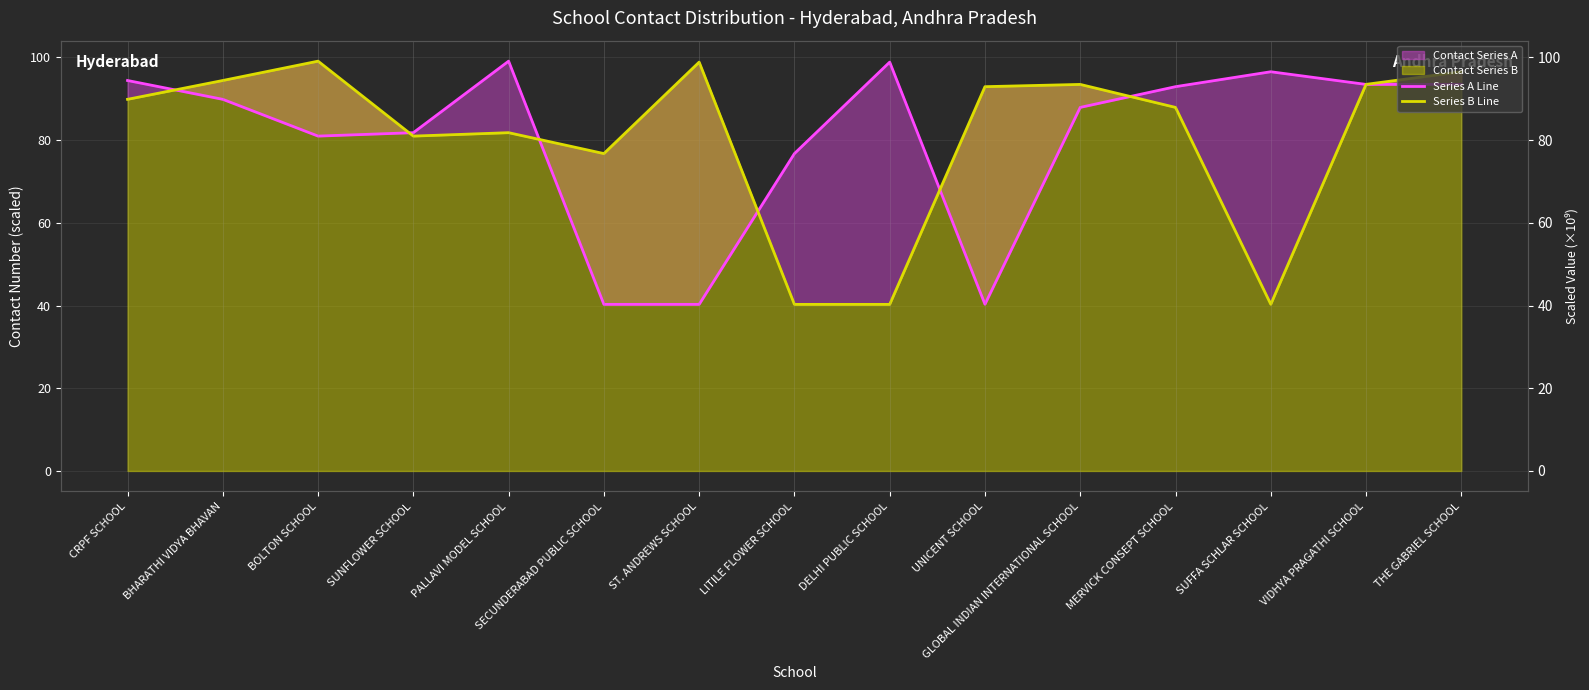

What is the highest value of the Series A Line series?

99.1